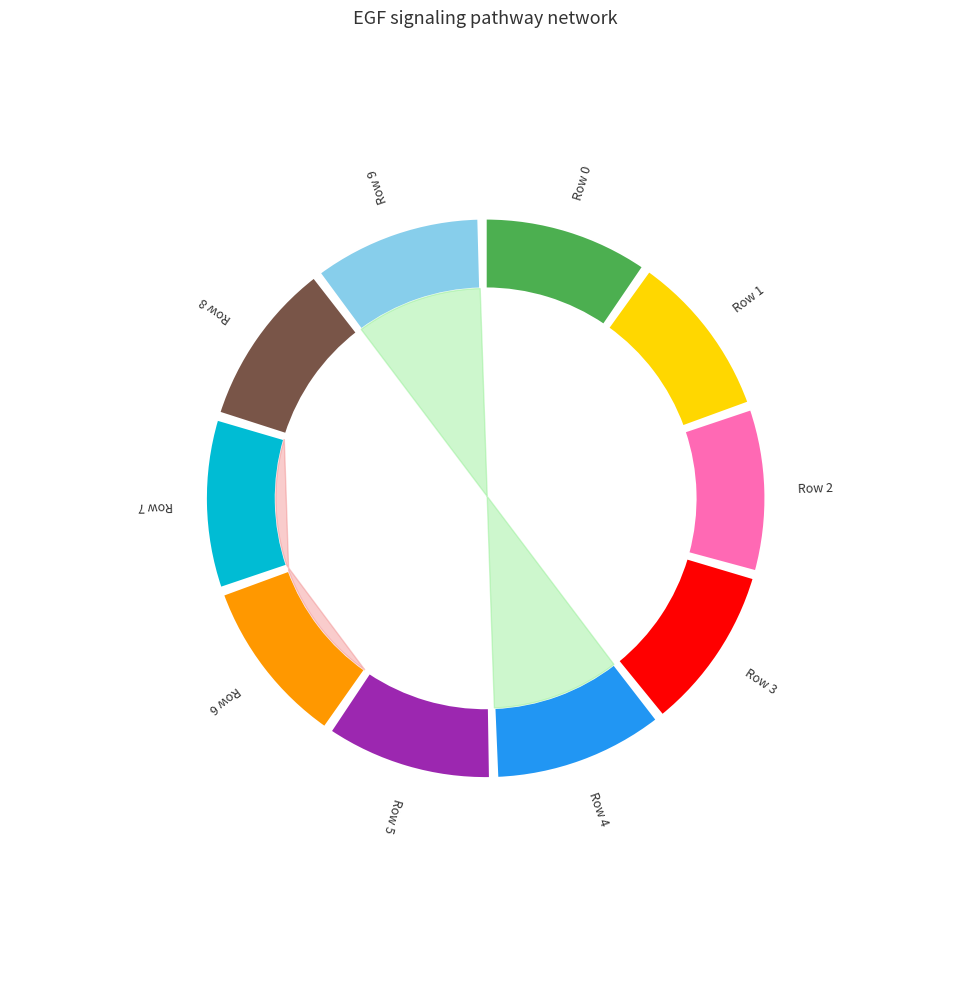

How many segments does this pie chart have?

10